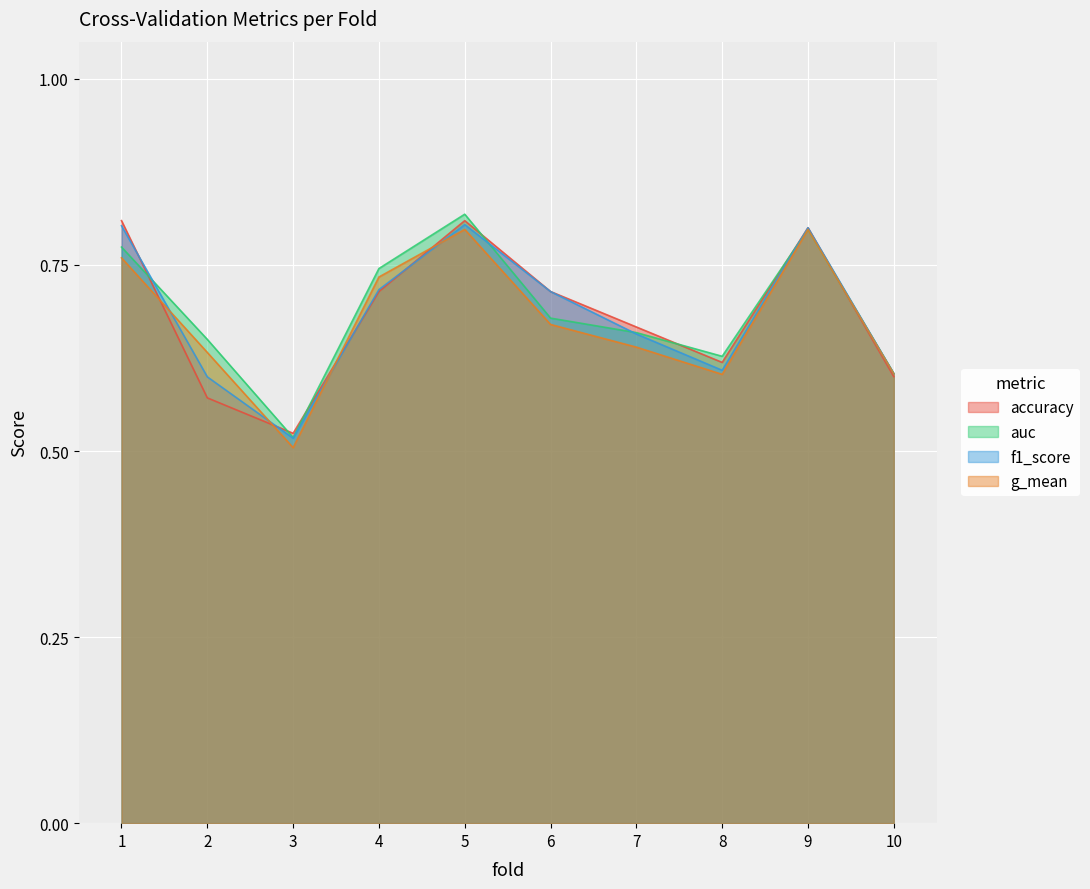

Does the chart display data point markers on the line(s)?

No